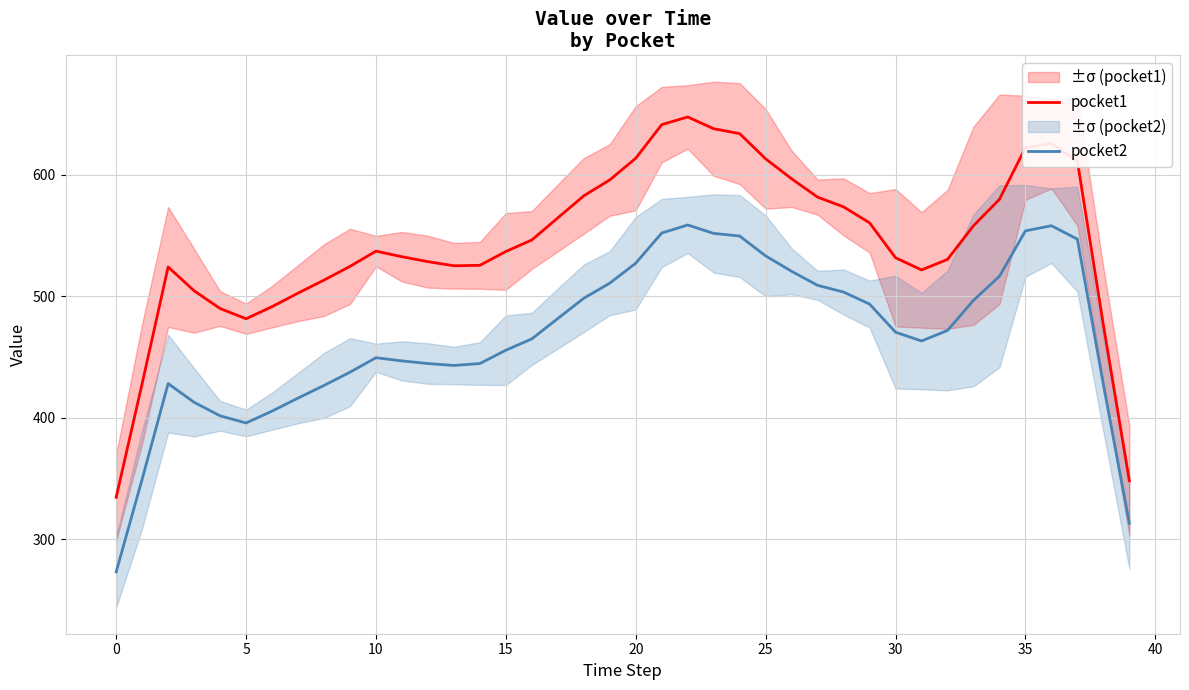

The value of pocket1 at 11 is 305.2. True or false?

False